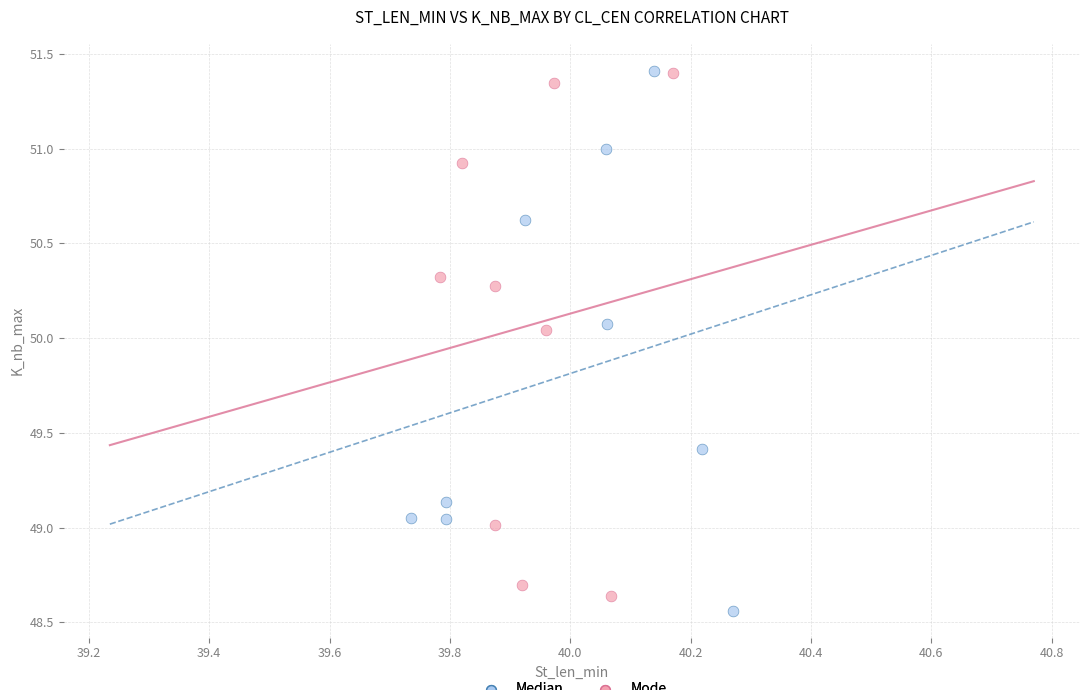

Which series has the largest Y range (max minus min)?

Median